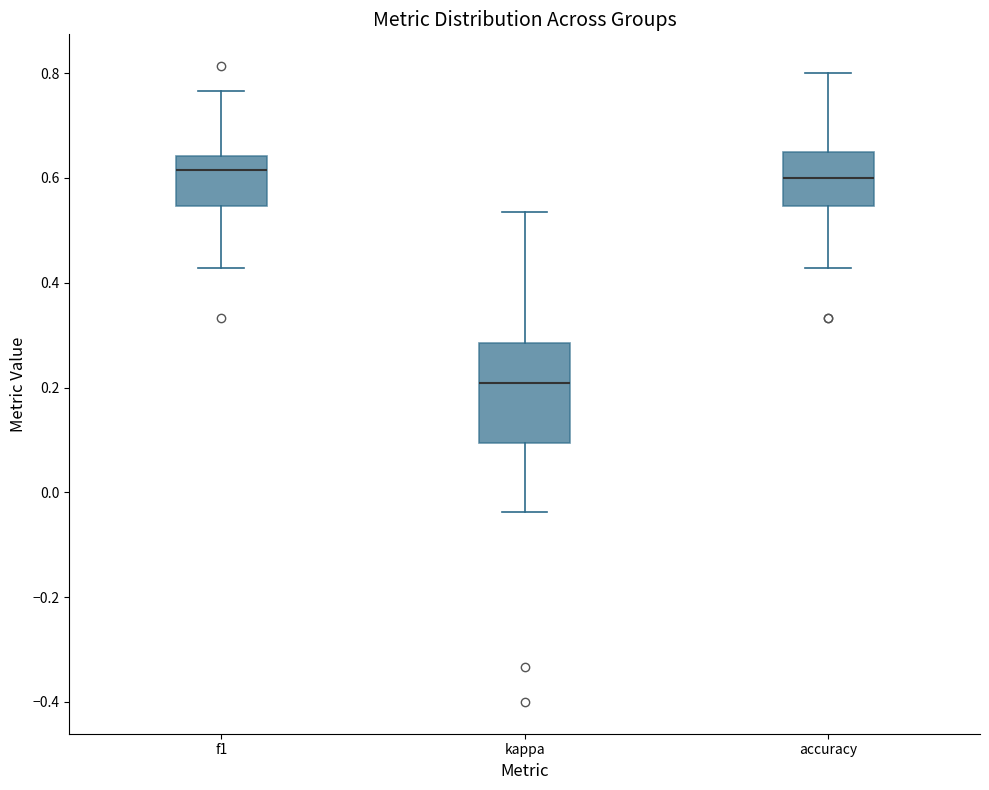

Reading left to right, read every box against the y-axis: the position of its median line, the range the box covers, and the ends of its whiskers. The values are not printed on the chart, so give them approximately, as read against the axis.

f1: median 0.62, box 0.54 to 0.64, whiskers 0.42 to 0.76
kappa: median 0.20, box 0.10 to 0.28, whiskers -0.04 to 0.54
accuracy: median 0.60, box 0.54 to 0.66, whiskers 0.42 to 0.80